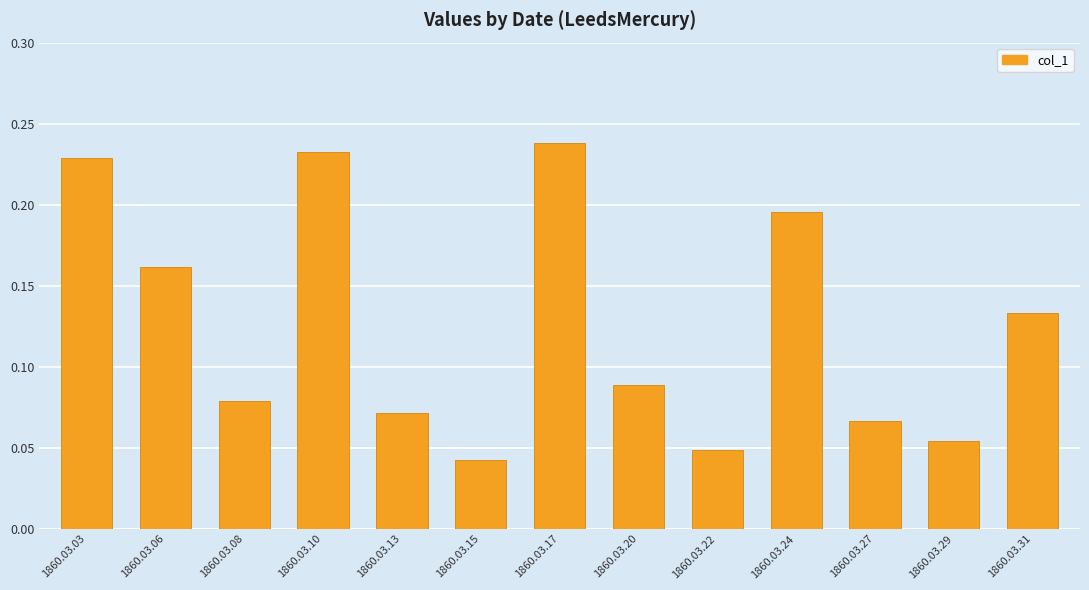

What is the sum of all values?

1.6